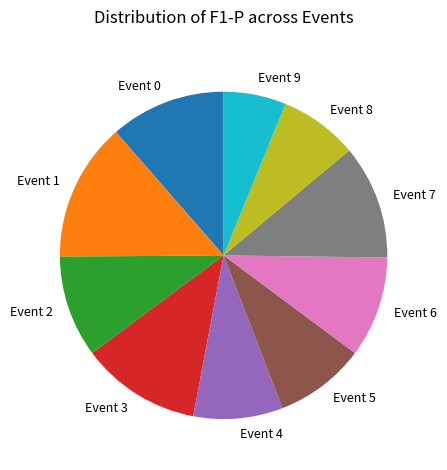

What is the smallest slice in the pie chart?

Event 9